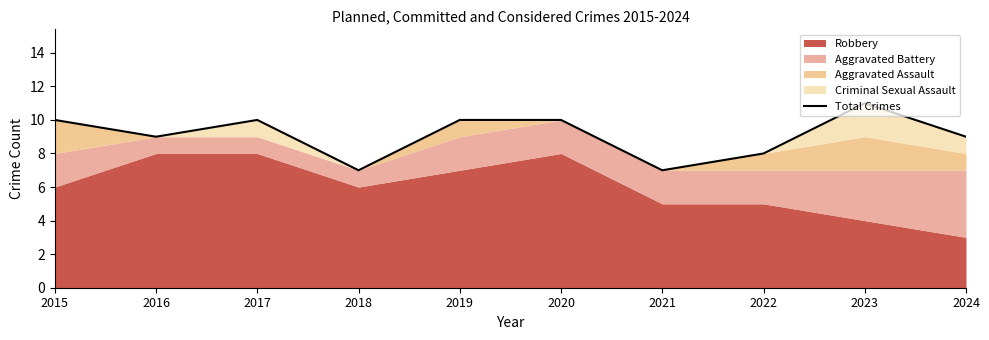

What is the smallest value displayed?

7